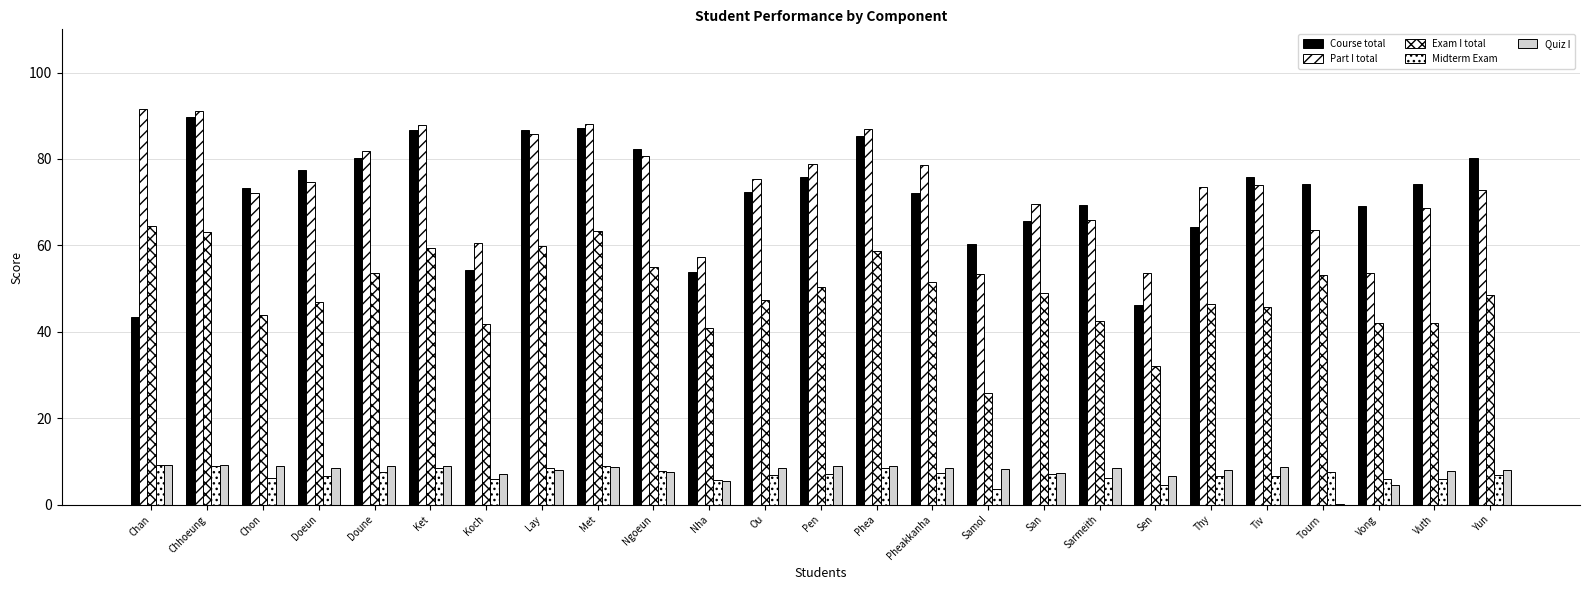

List the labels in order of Course total value, largest first.

Chhoeung, Met, Ket, Lay, Phea, Ngoeun, Yun, Doune, Doeun, Tiv, Pen, Vuth, Tourn, Chon, Ou, Pheakkanha, Sarmeith, Vong, San, Thy, Samol, Koch, Nha, Sen, Chan